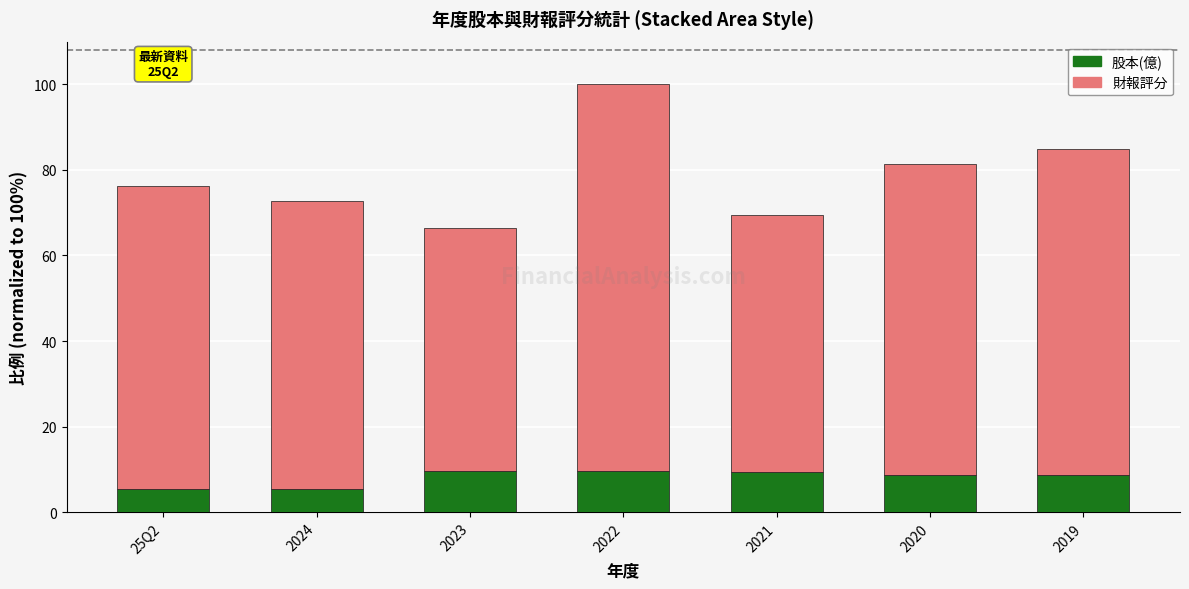

Is it true that 股本(億) equals 8.7 at 2019?

True